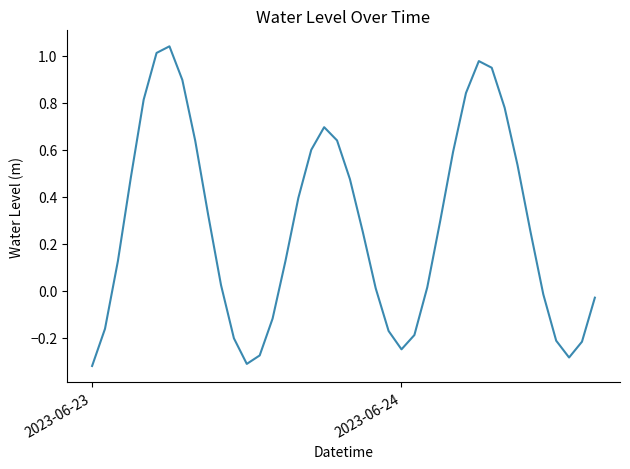

Reading left to right, transcribe all the data shown in this chart.

-0.3	-0.2	0.1	0.5	0.8	1.0	1.0	0.9	0.6	0.3	0.0	-0.2	-0.3	-0.3	-0.1	0.1	0.4	0.6	0.7	0.6	0.5	0.3	0.0	-0.2	-0.2	-0.2	0.0	0.3	0.6	0.8	1.0	0.9	0.8	0.5	0.3	-0.0	-0.2	-0.3	-0.2	-0.0